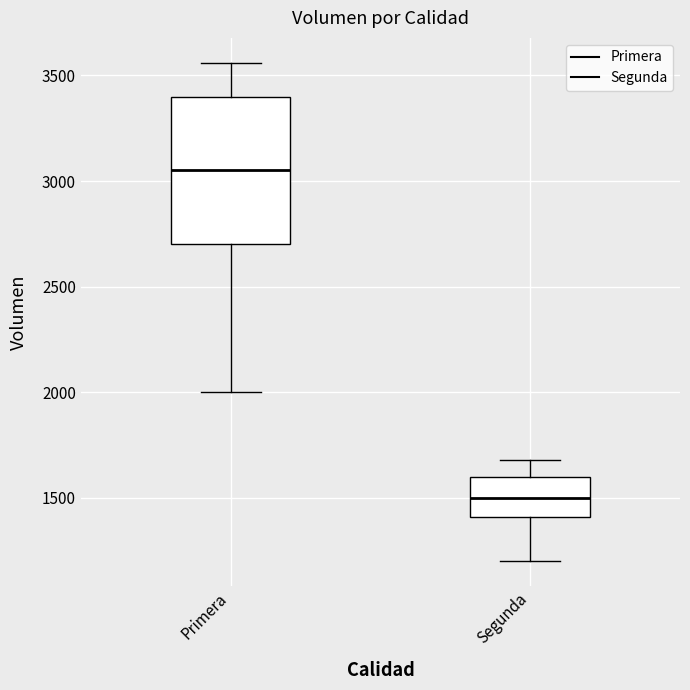

Reading left to right, transcribe this box plot: for each box, give where its median line is, the range the box spans, and where its two whiskers end, as read against the y-axis. The values are not printed on the chart, so give them approximately, as read against the axis.

Primera: median 3050, box 2700 to 3400, whiskers 2000 to 3550
Segunda: median 1500, box 1400 to 1600, whiskers 1200 to 1700